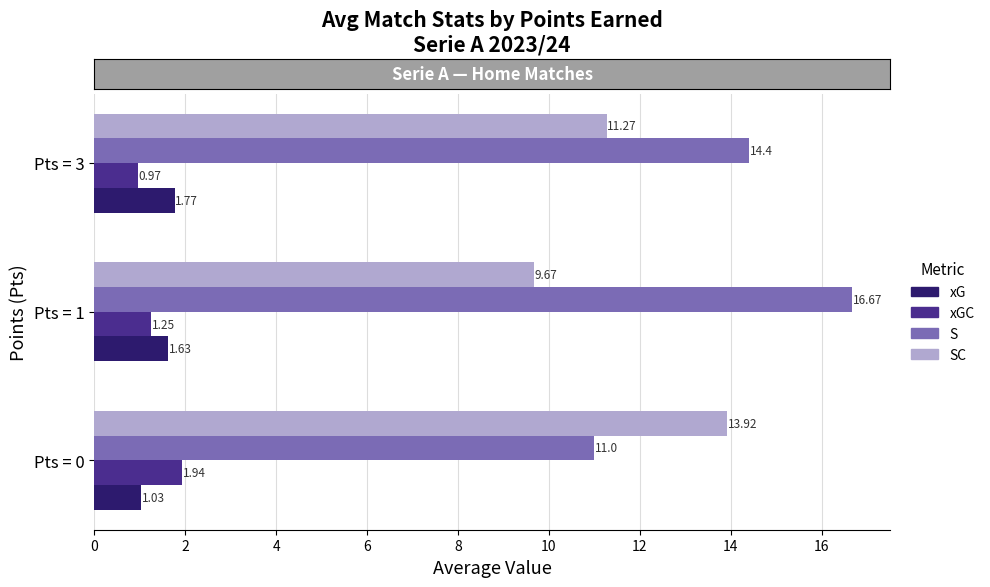

What is the sum of all S values?

42.1